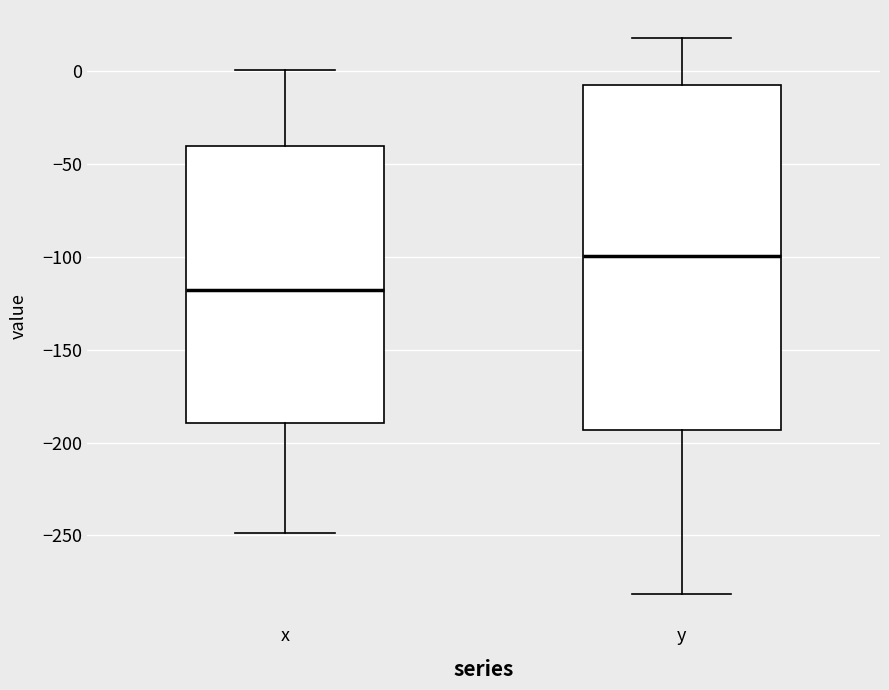

Which box has the highest median line?

y